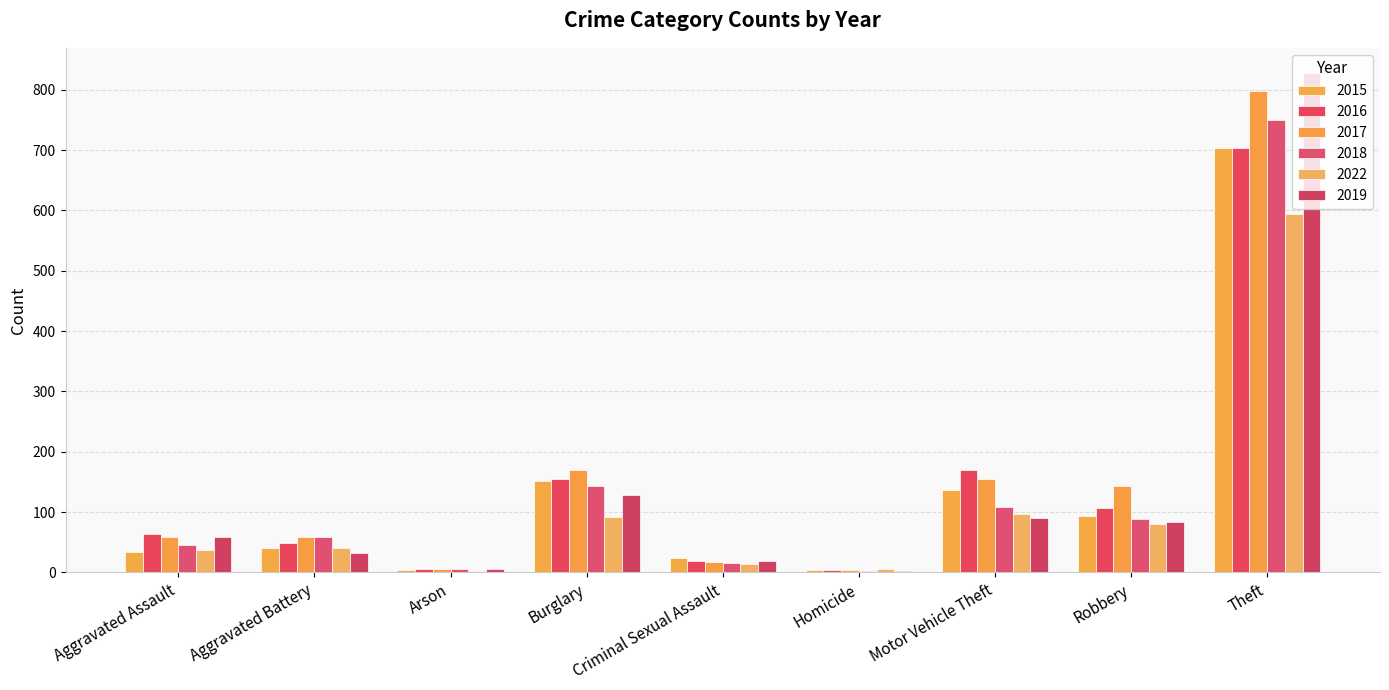

Is it true that 2018 equals 5 at Arson?

True